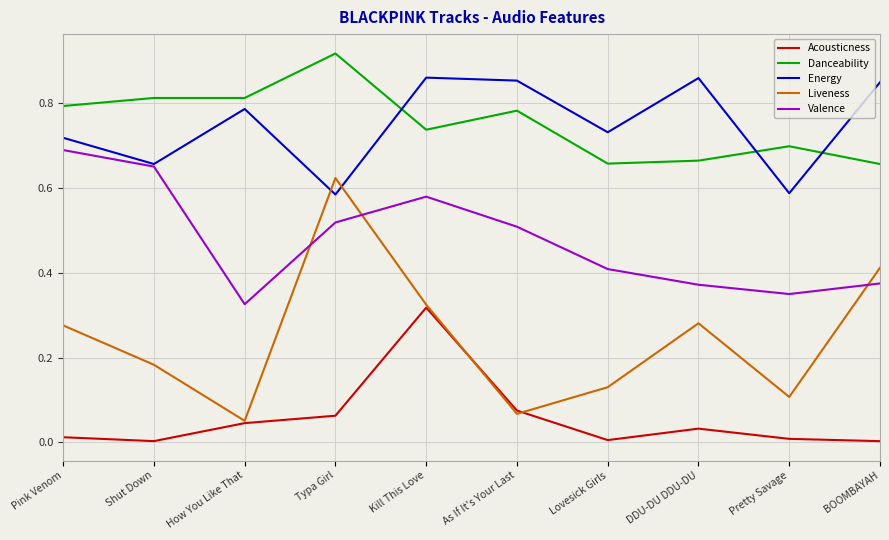

Is the value of Liveness at As If It's Your Last greater than the value of Valence at BOOMBAYAH?

No